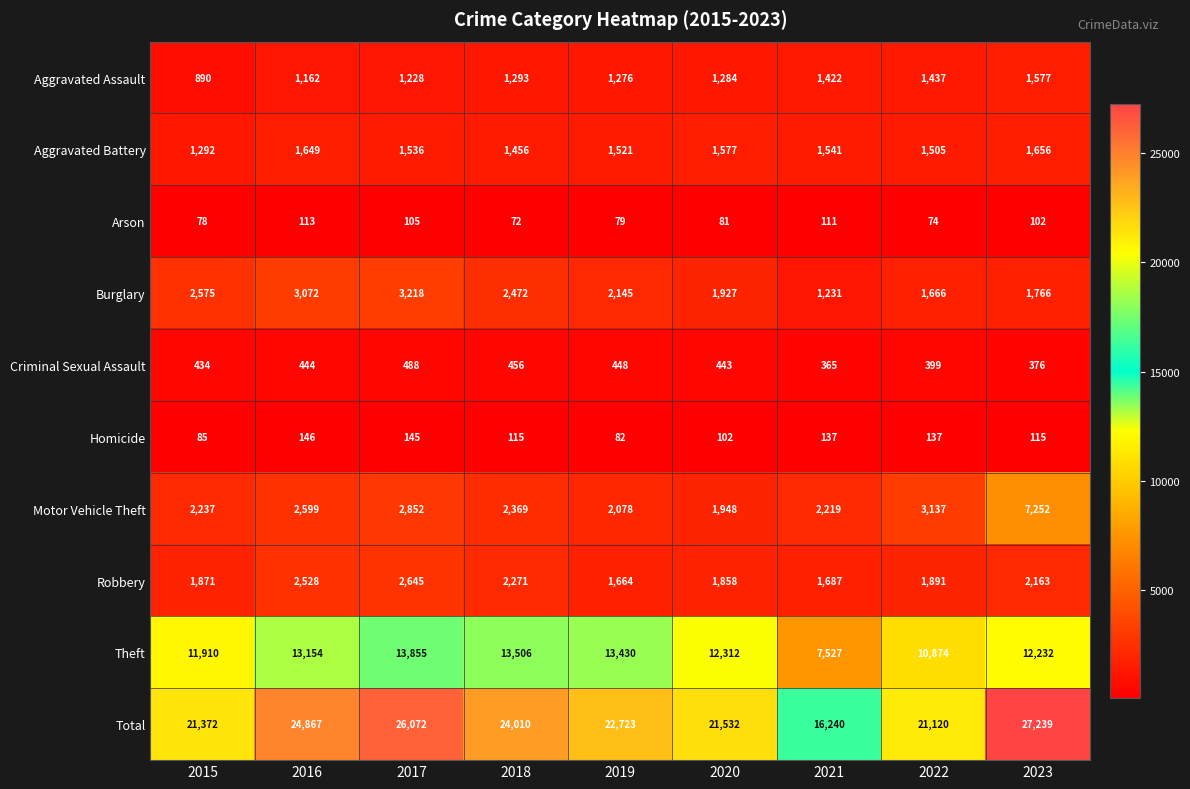

What is the difference between the second highest and second lowest values in the Arson series?

37